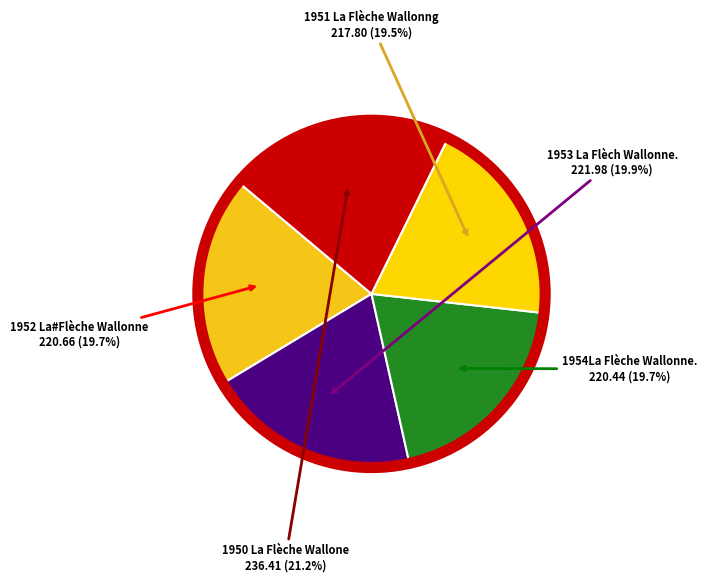

How many slices are in this pie chart?

5